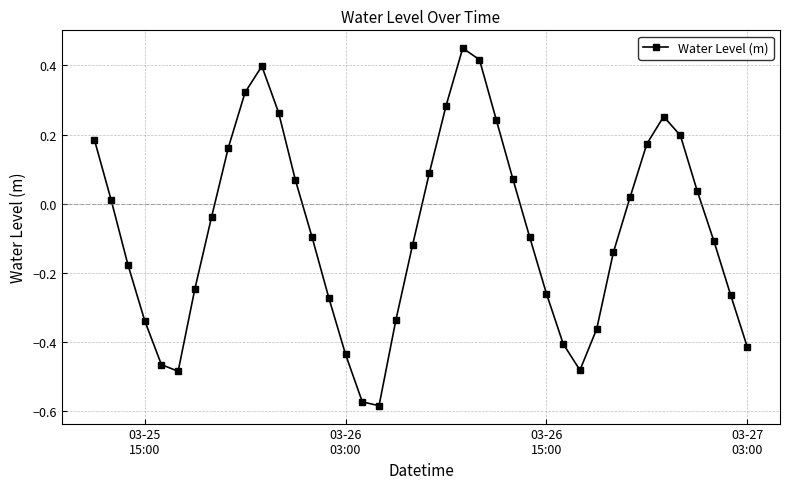

True or false: the data has more than 1 interior local peaks.

True